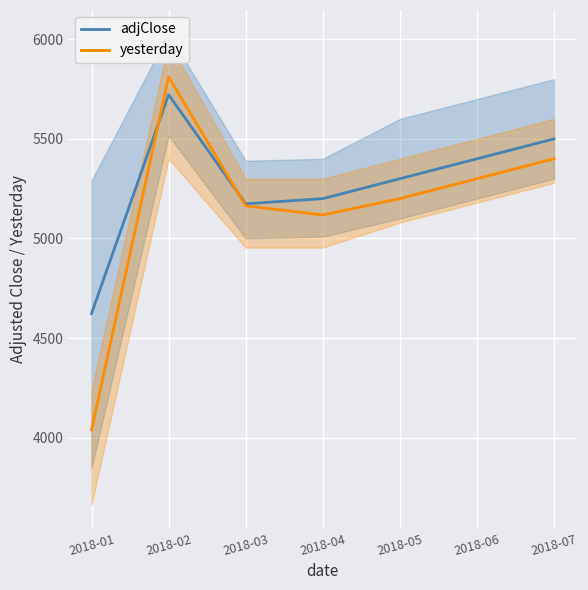

Reading left to right, list all the values displayed in this chart.

adjClose: 4623	5722	5174	5200	5300	5400	5500
yesterday: 4039	5811	5164	5118	5200	5300	5400